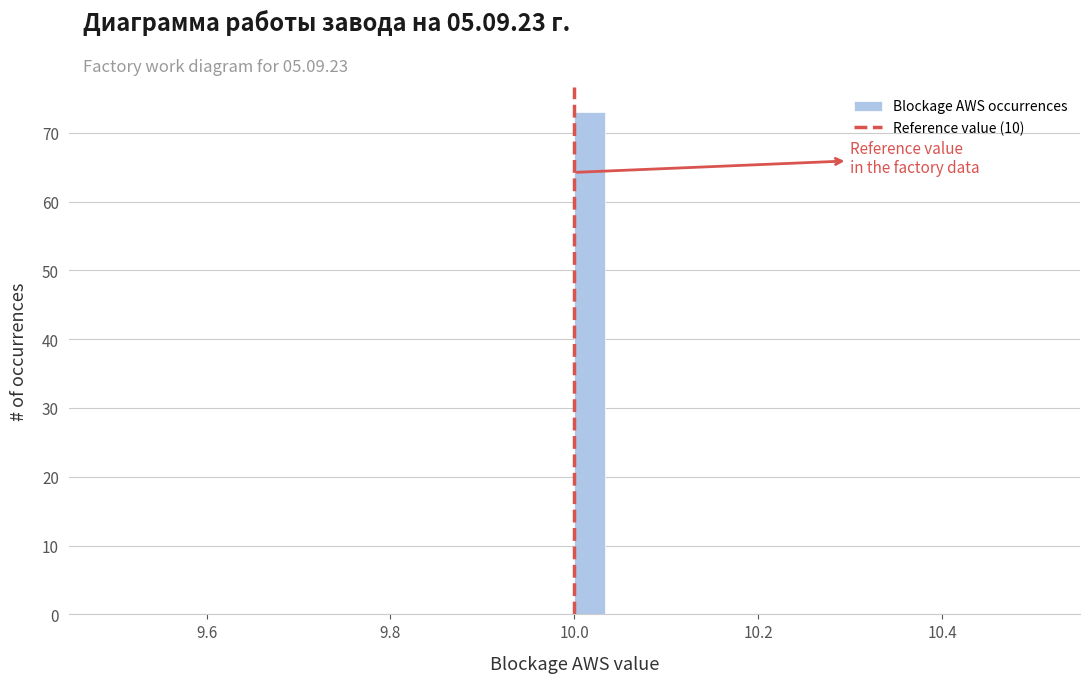

Around what value on the x-axis is the tallest bar? Give the approximate position of its centre, as read against the axis.

10.02